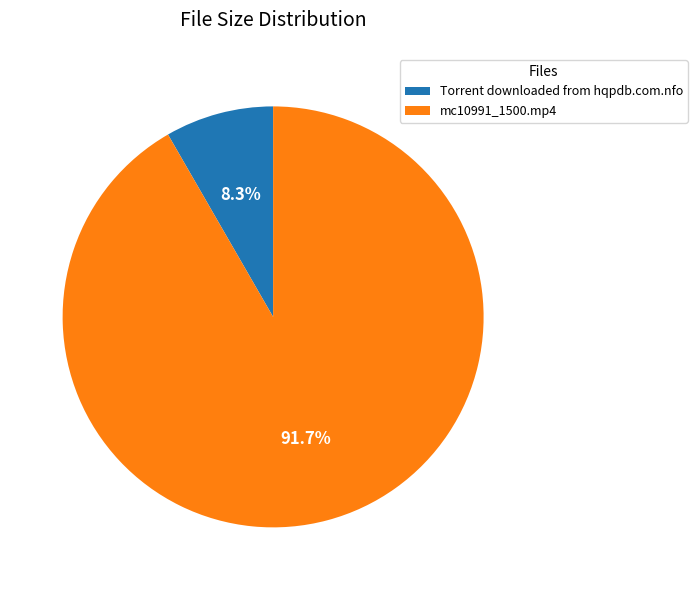

Approximately how many times larger is the value at mc10991_1500.mp4 compared to Torrent downloaded from hqpdb.com.nfo?

11.0